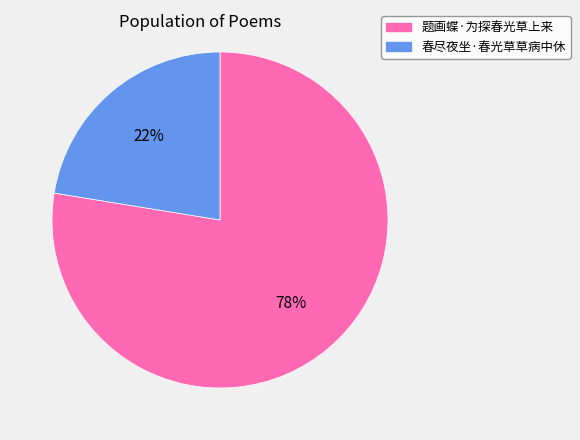

What is the largest slice in the pie chart?

题画蝶·为探春光草上来